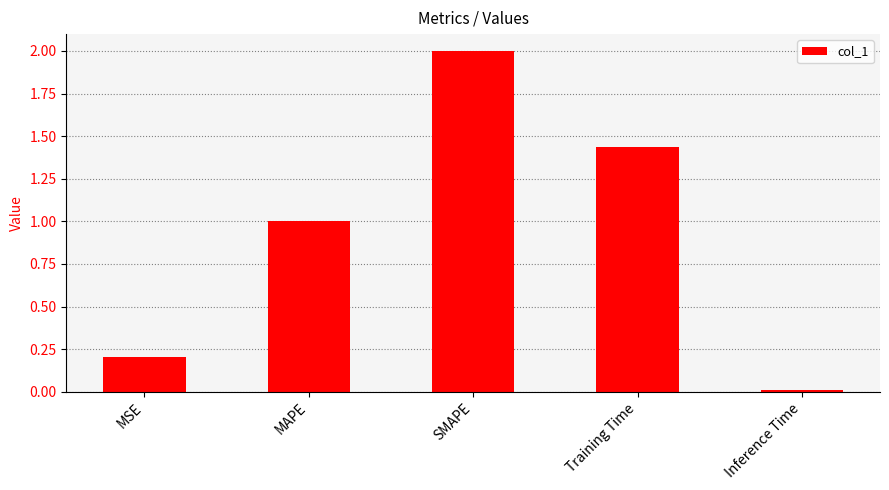

The value at SMAPE is 2.0. True or false?

True